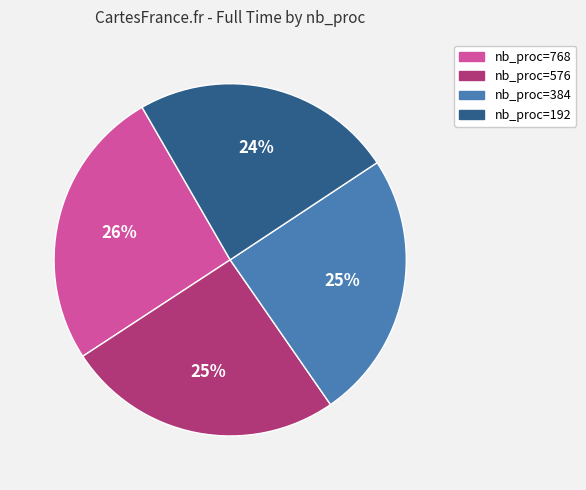

Do nb_proc=576 and nb_proc=768 together represent more than half of the pie?

Yes